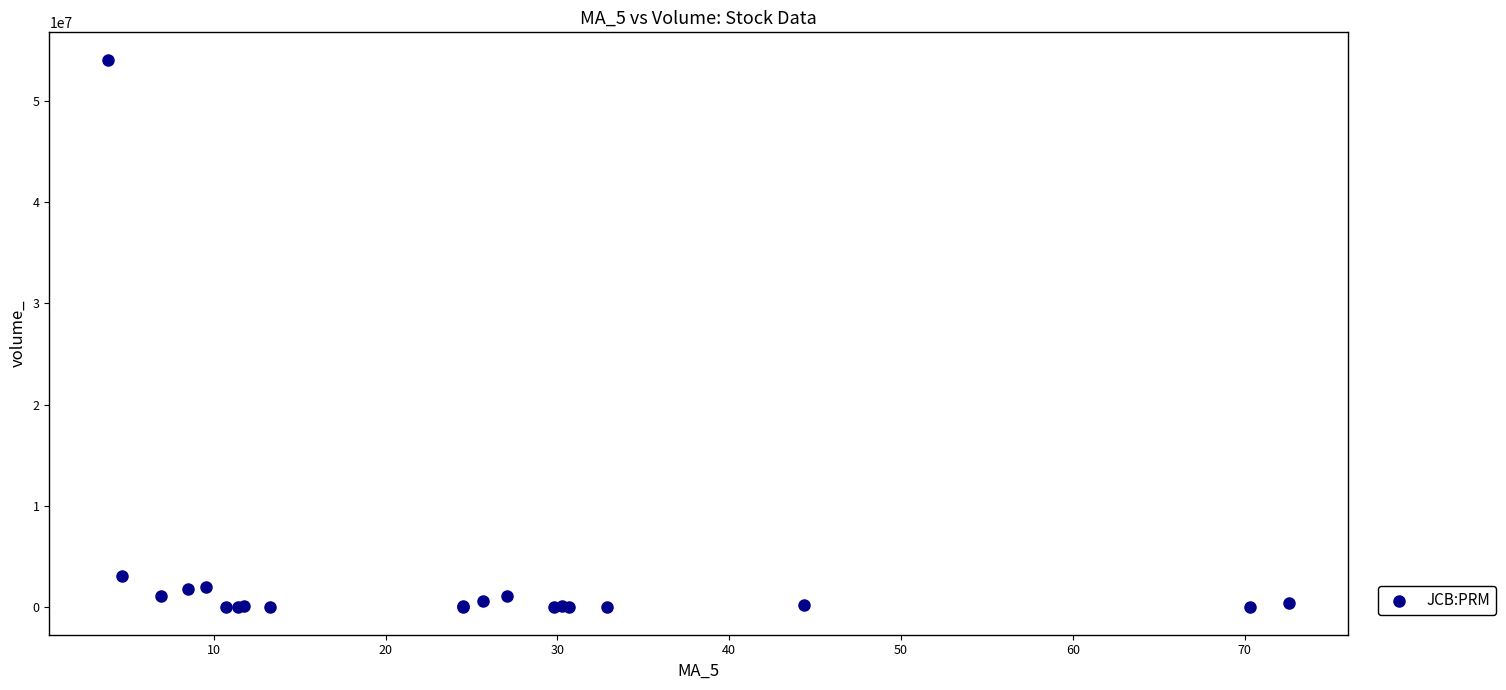

What Y value in the scatter plot is closest to 27032530?

3078000